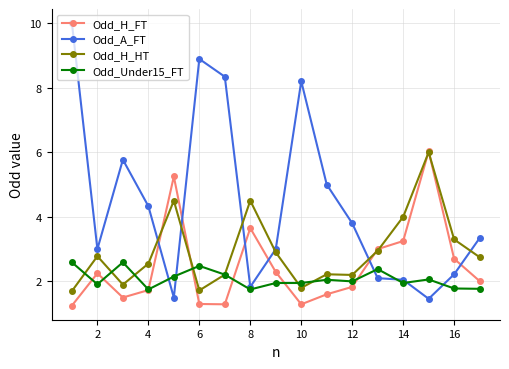

Does the chart have visible grid lines?

Yes